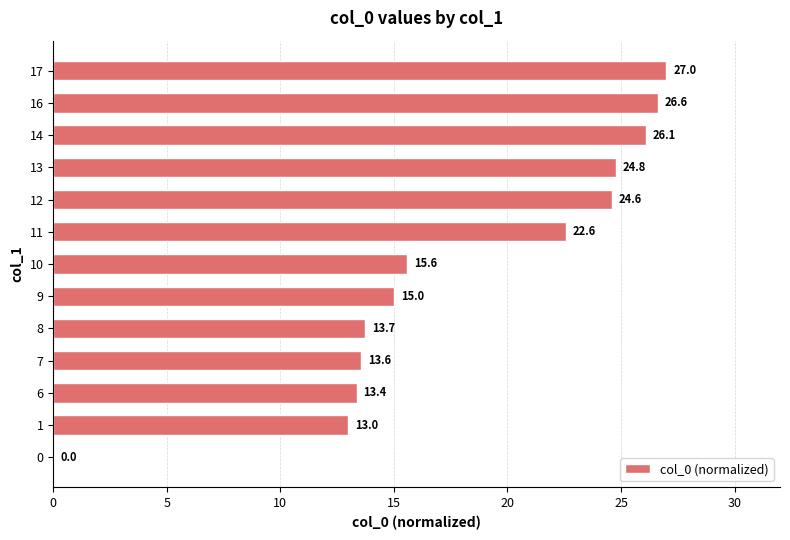

What is the sum of the values at 11 and 1?

35.6